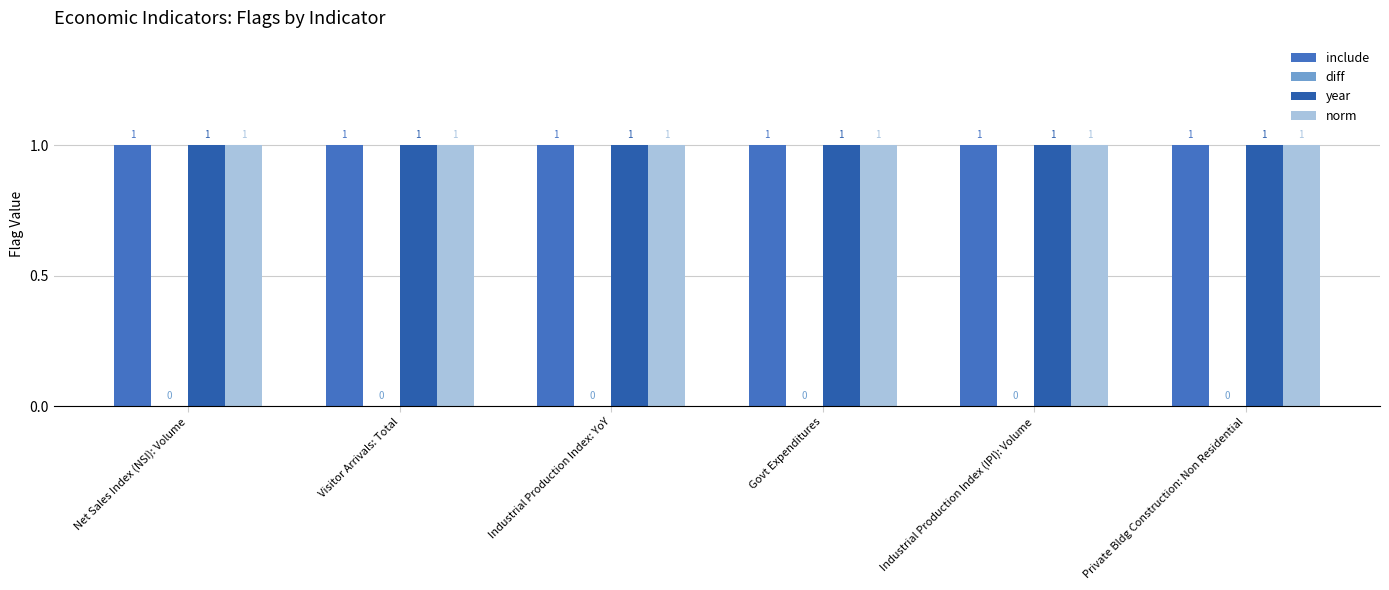

Which series has the largest range (max minus min)?

include